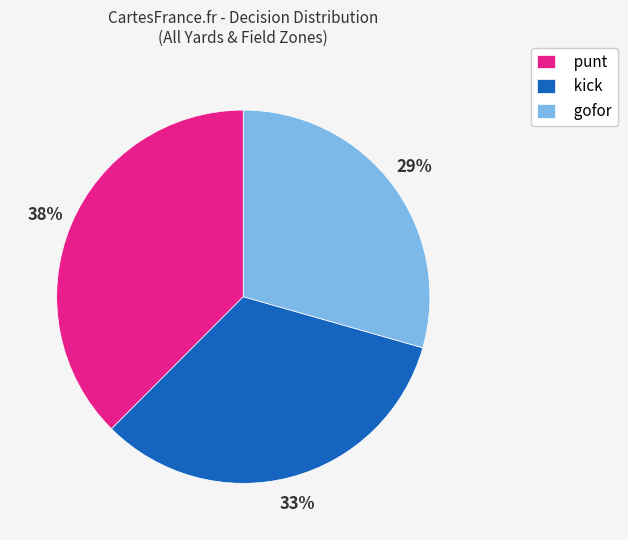

Does any single category account for the majority?

No